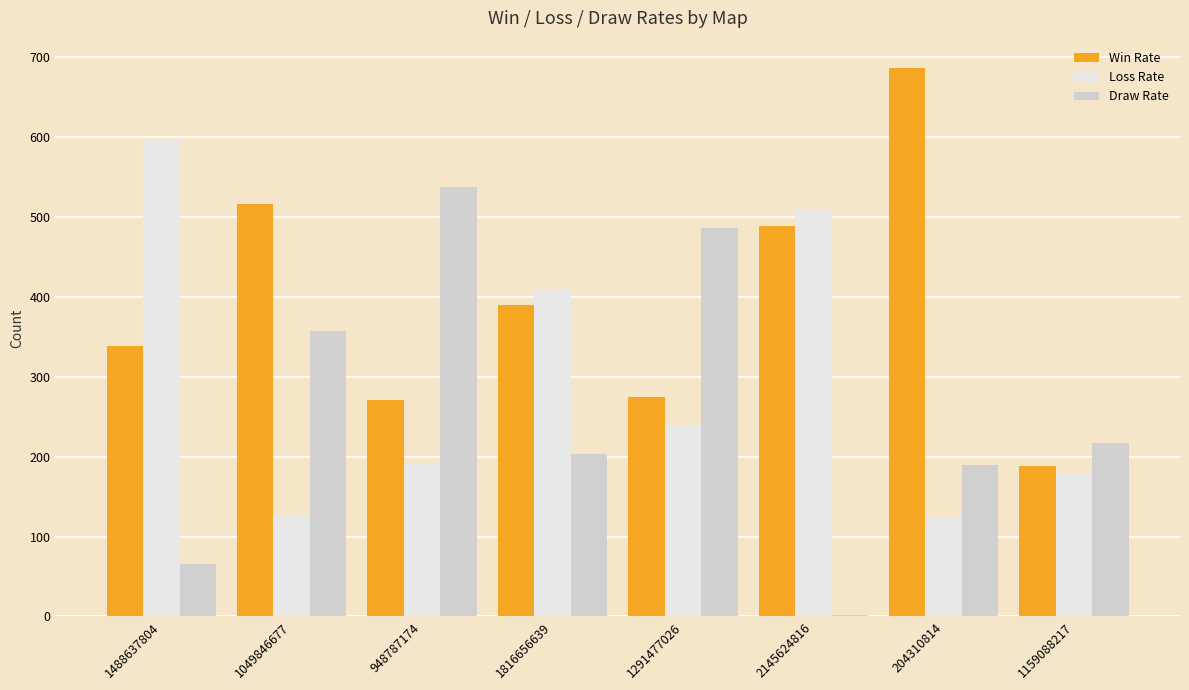

Is the value of Draw Rate at 1159088217 greater than the value of Win Rate at 204310814?

No